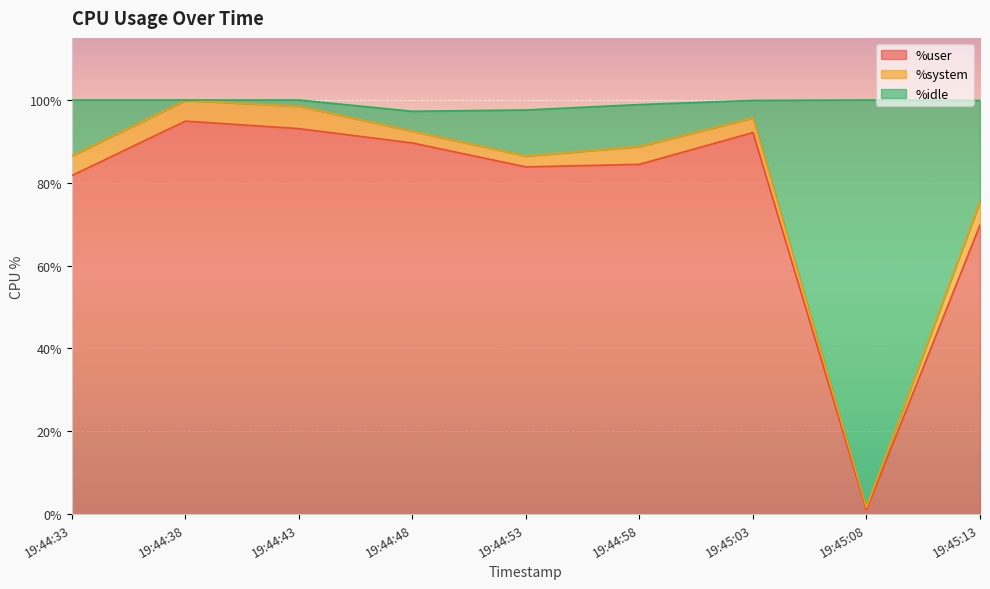

Between 19:44:33 and 19:44:38, which series saw the biggest shift?

%idle